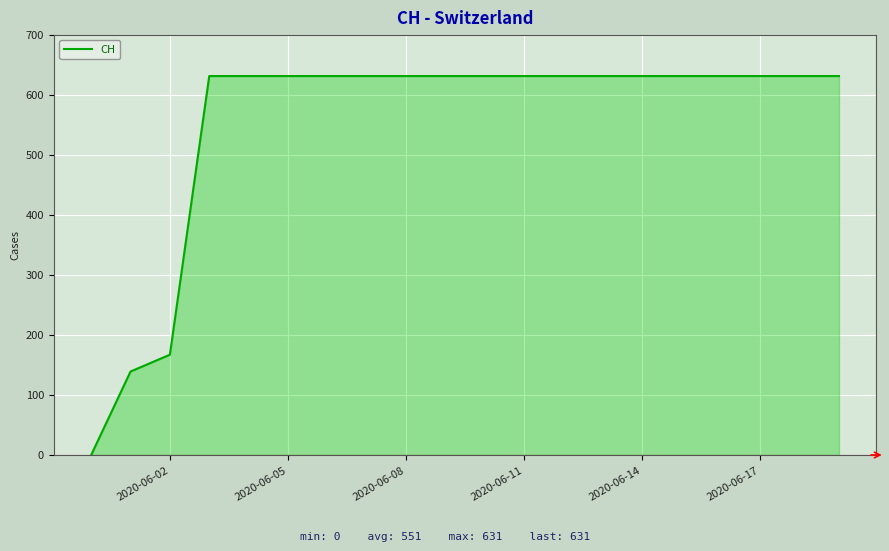

What is the maximum value shown in the chart?

631